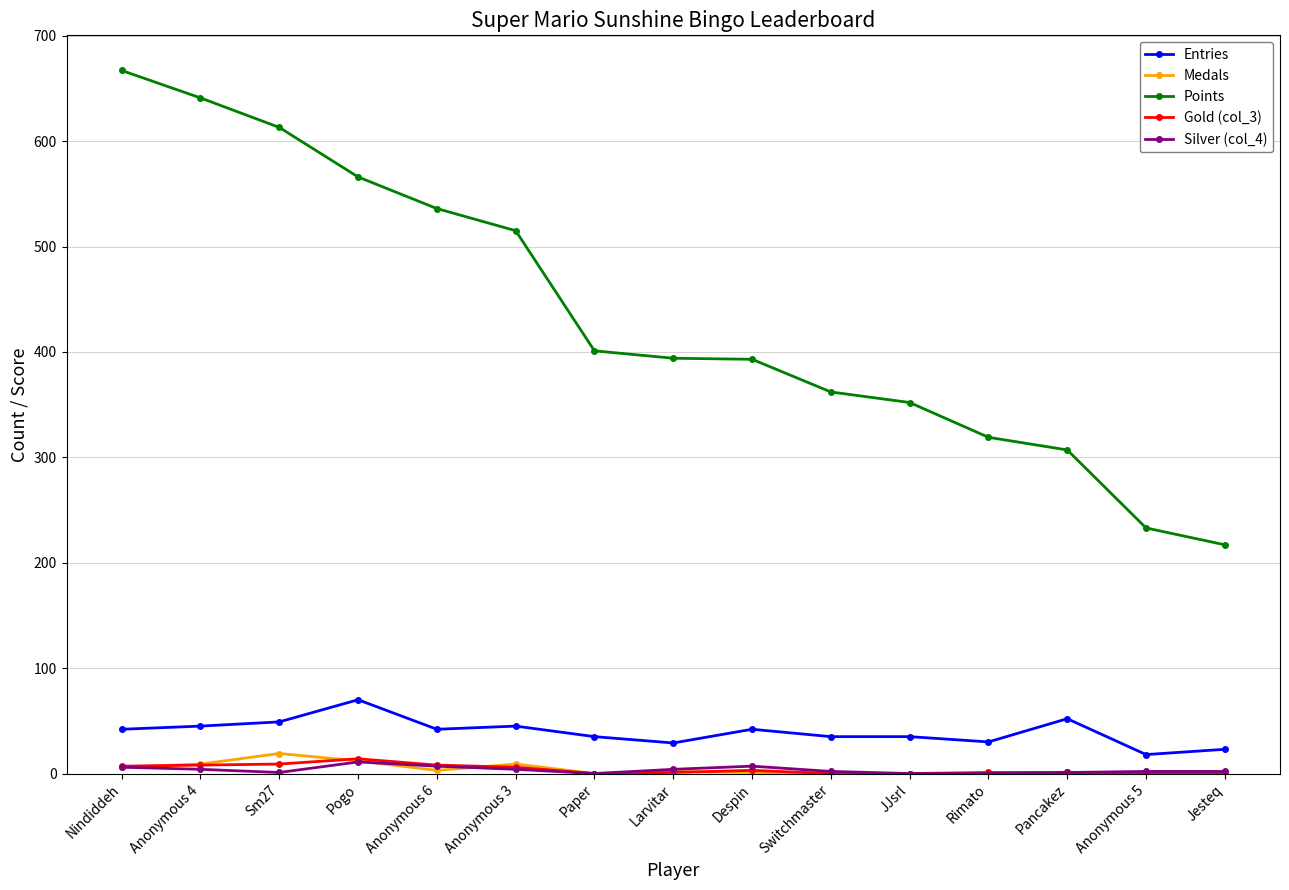

What is the label of the 11th point from the left?

JJsrl